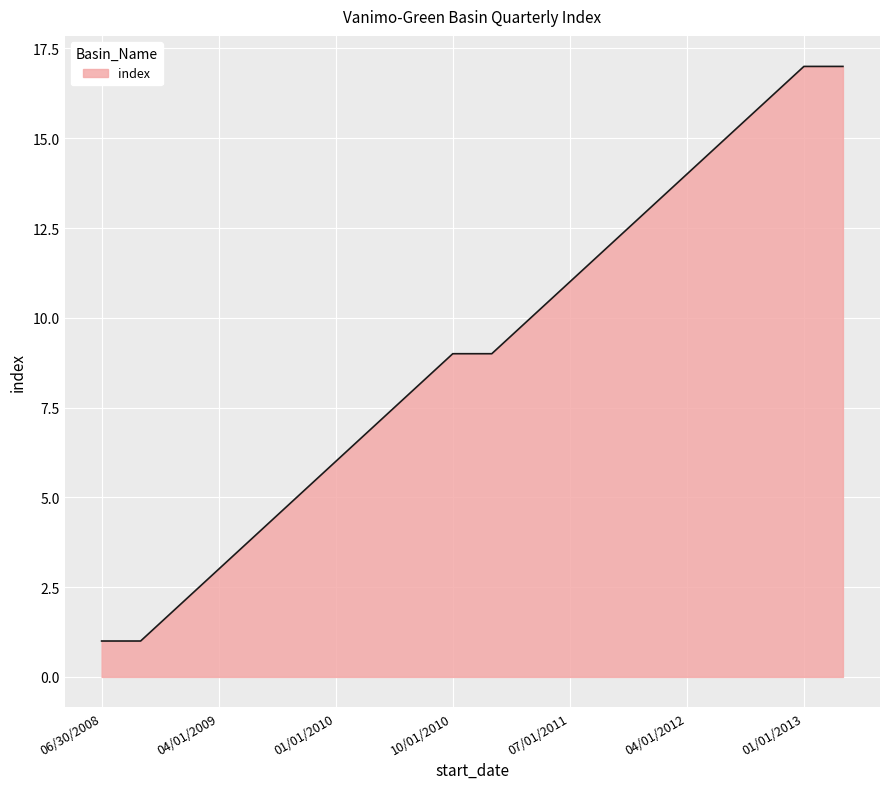

What is the greatest value displayed?

17